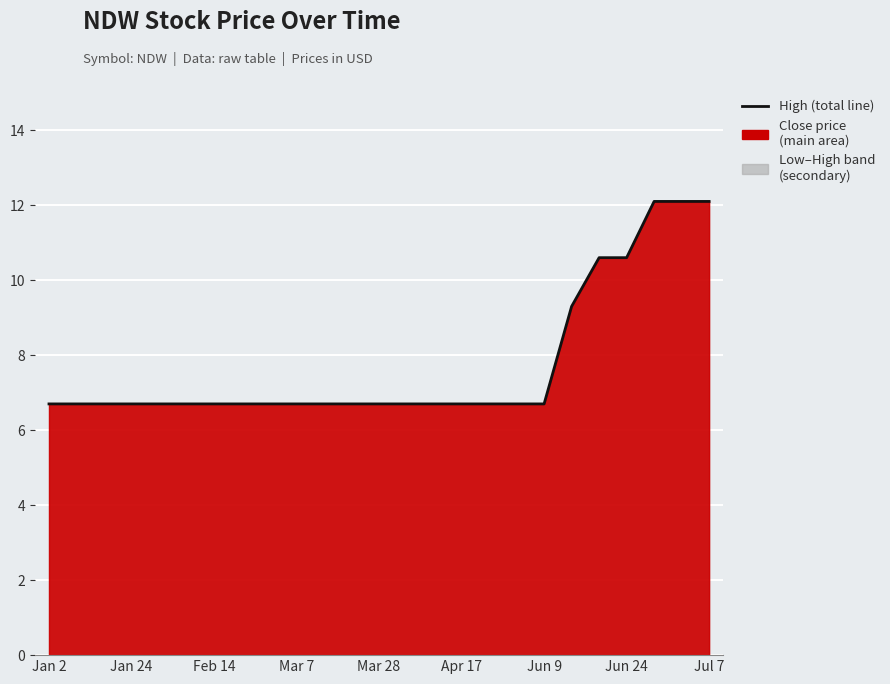

What is the difference between the maximum and minimum values?

5.4